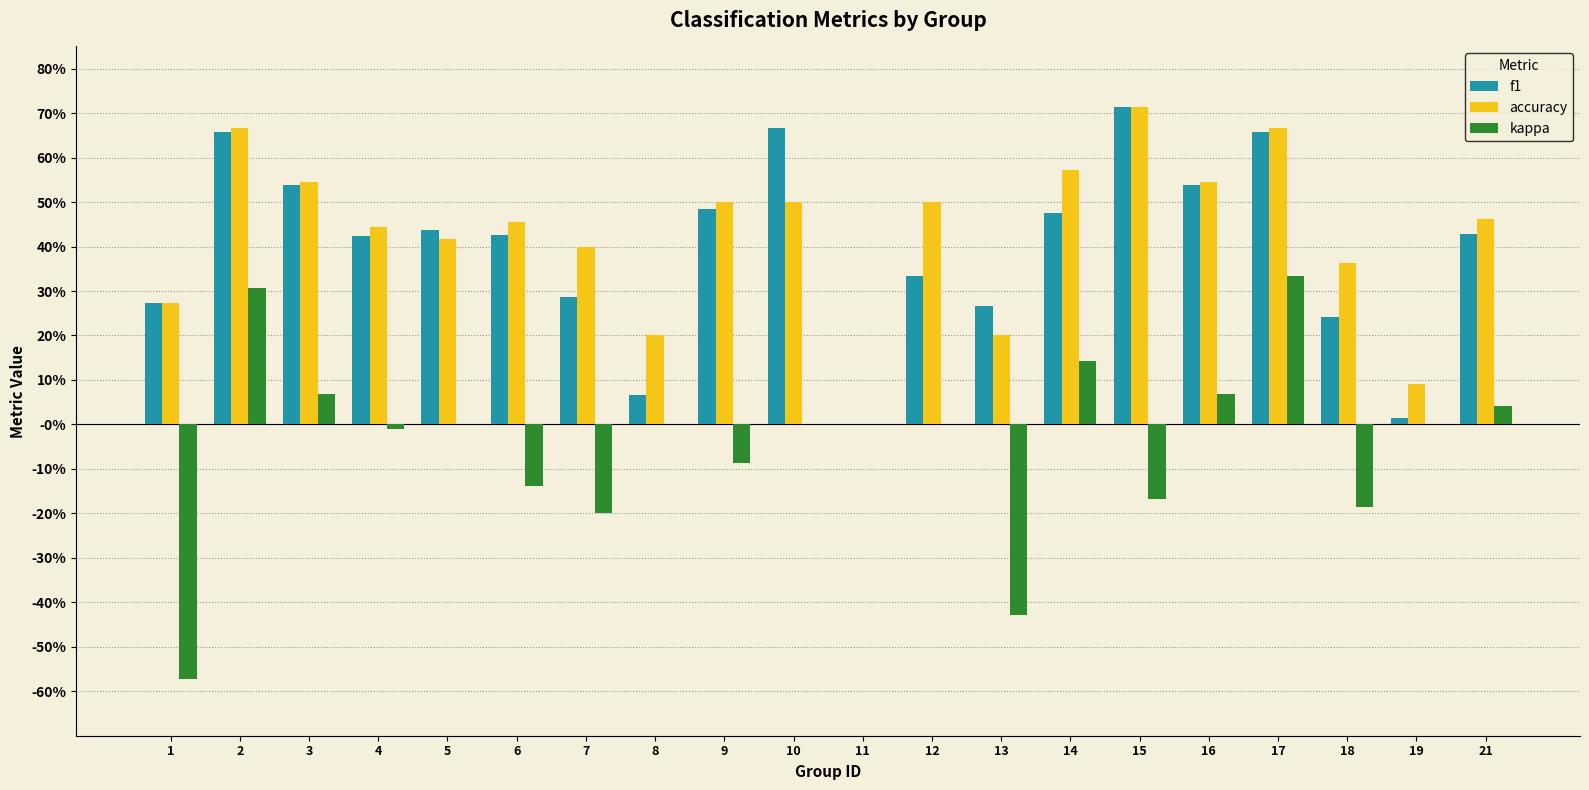

What is the smallest value displayed?

-0.6